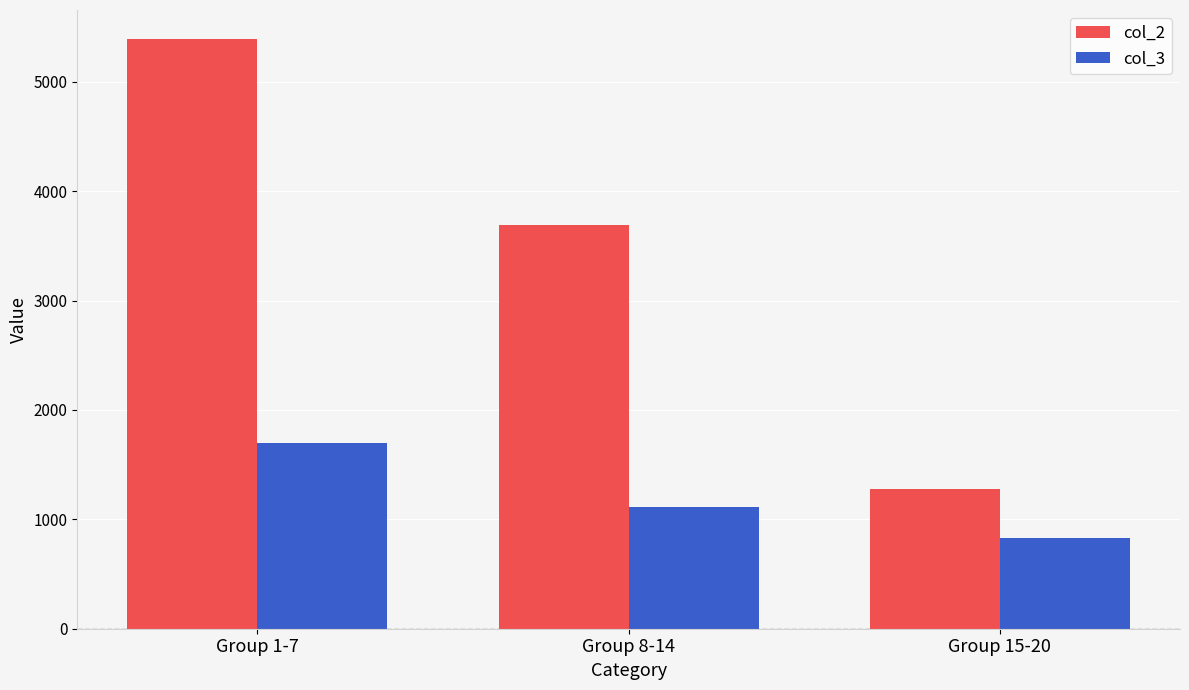

How many values in the col_2 series are below 3694?

1